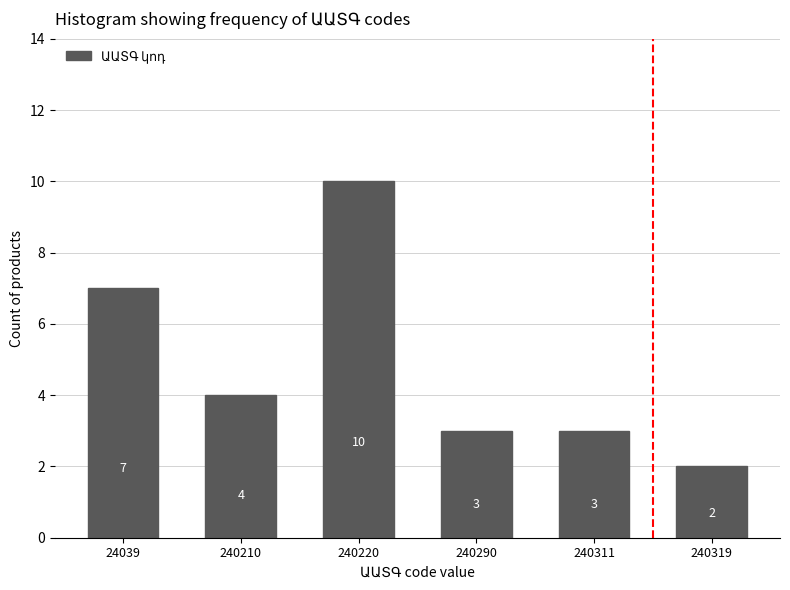

Reading left to right, transcribe all the data shown in this chart.

7	4	10	3	3	2